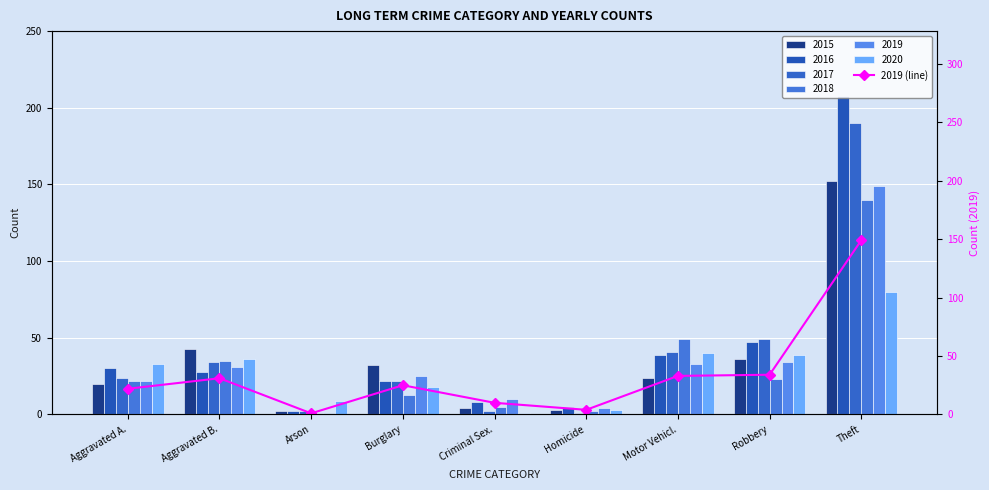

Rank the categories by value from highest to lowest.

Theft, Robbery, Motor Vehicl., Aggravated B., Burglary, Aggravated A., Criminal Sex., Homicide, Arson